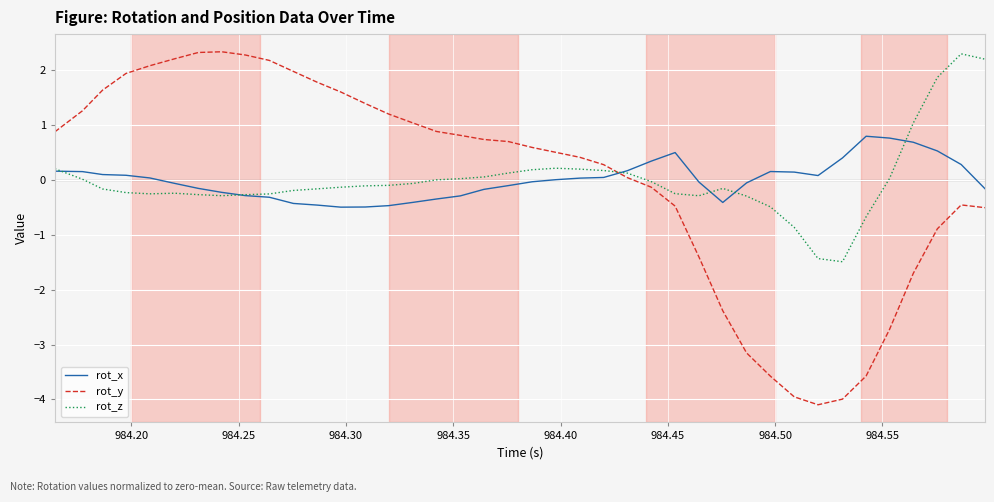

Which series has the largest range (max minus min)?

rot_y